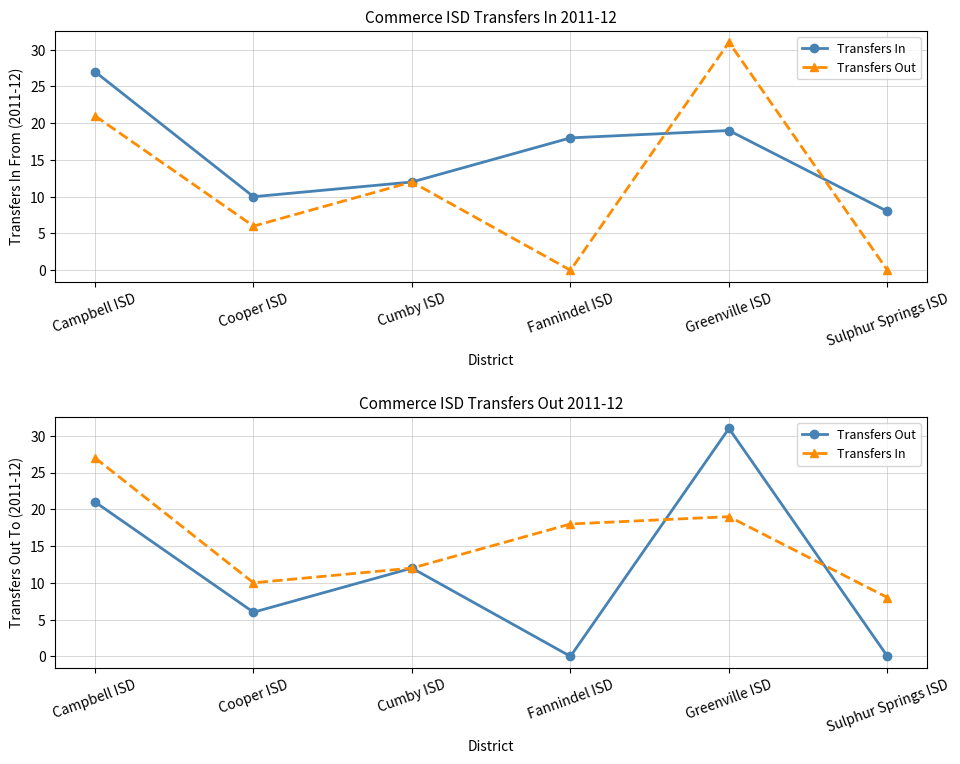

How many lines are shown in the chart?

2